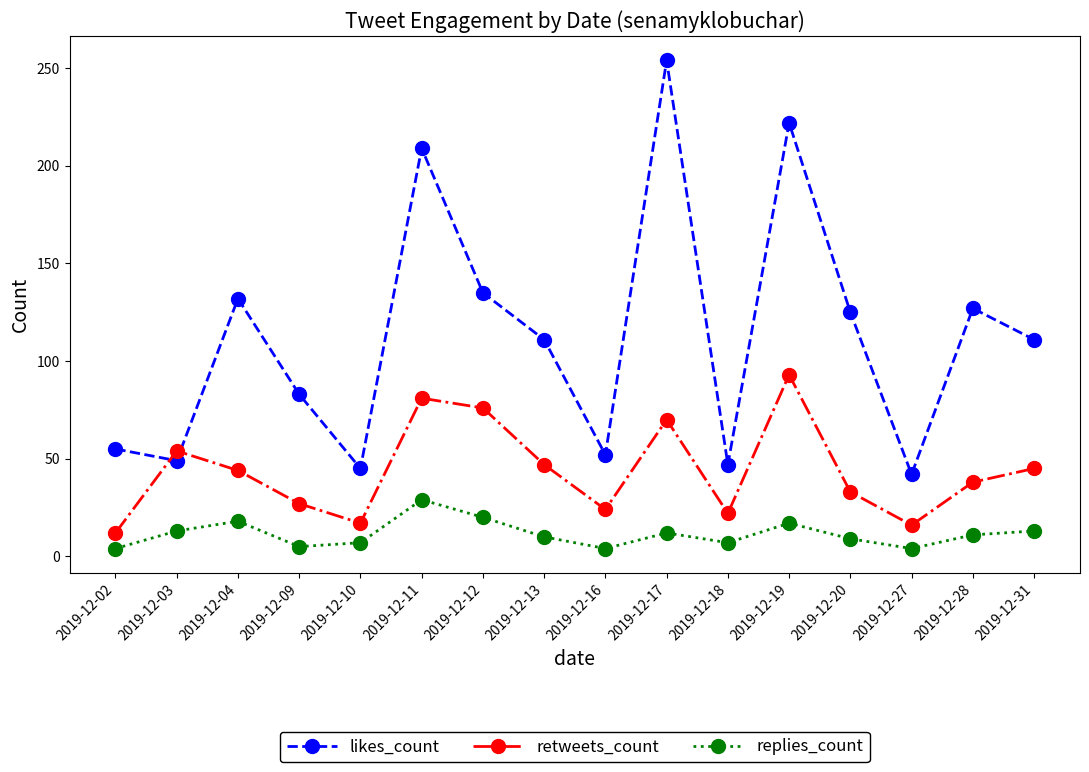

At which category does the chart reach its peak across all series?

2019-12-17